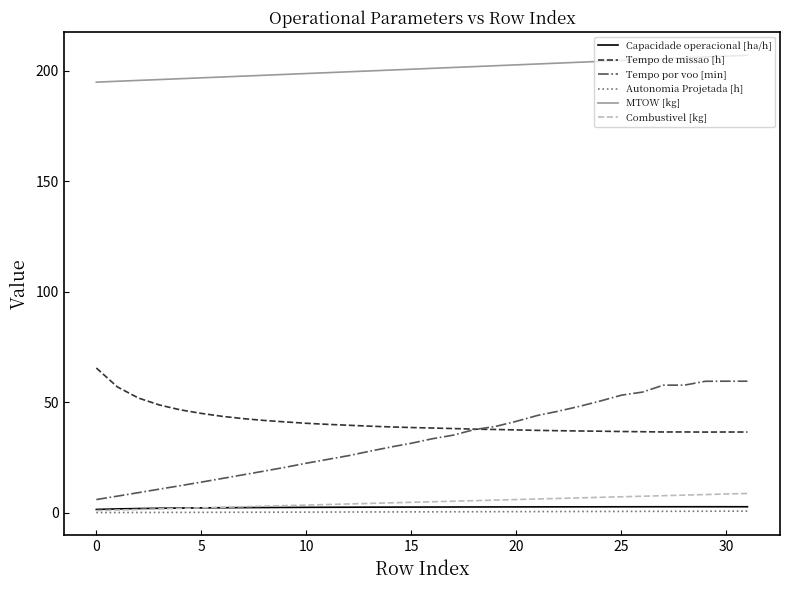

Which series has the widest spread of values?

Tempo por voo [min]